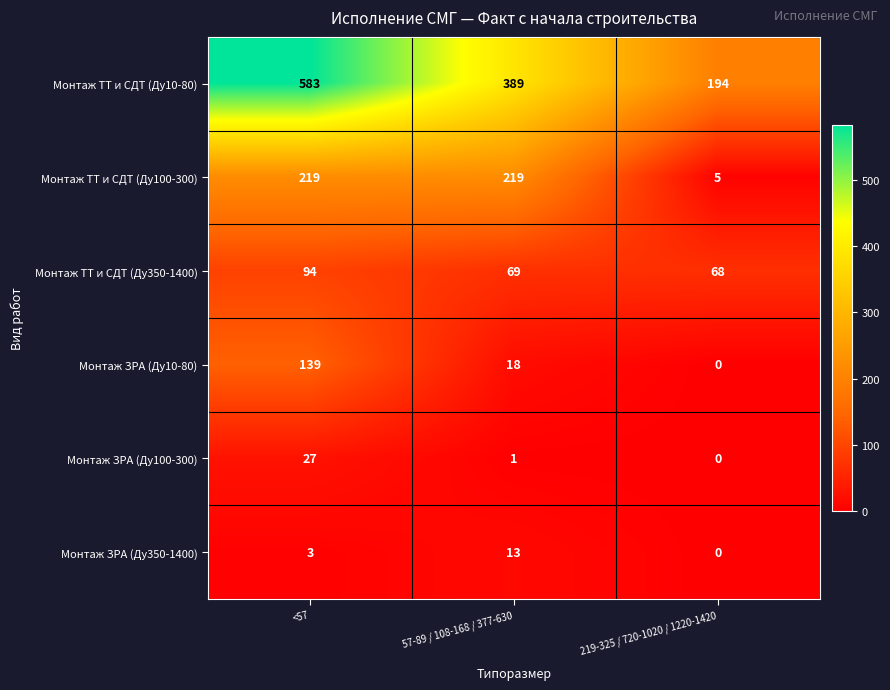

How many data points in Монтаж ЗРА (Ду10-80) are less than 18?

1